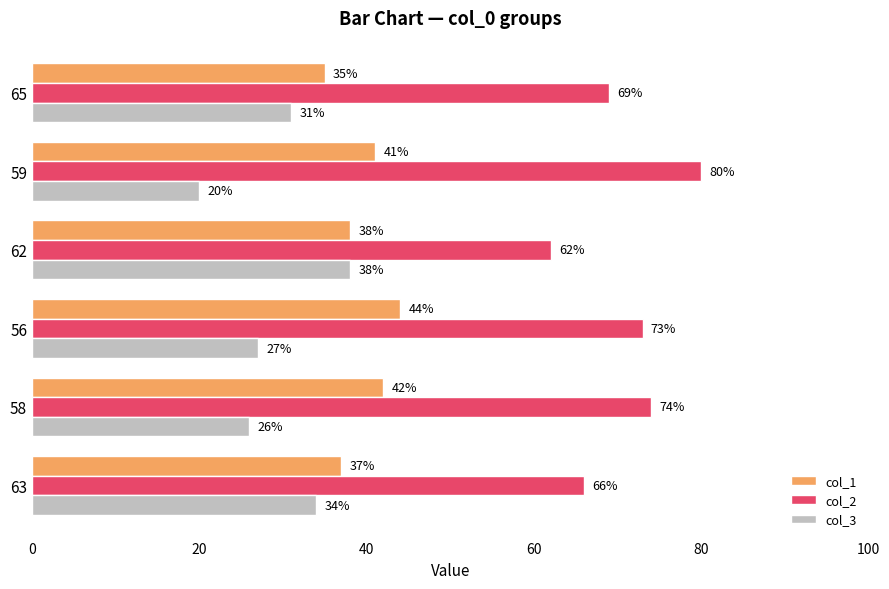

Rank the series by their maximum value, from lowest to highest.

col_3, col_1, col_2